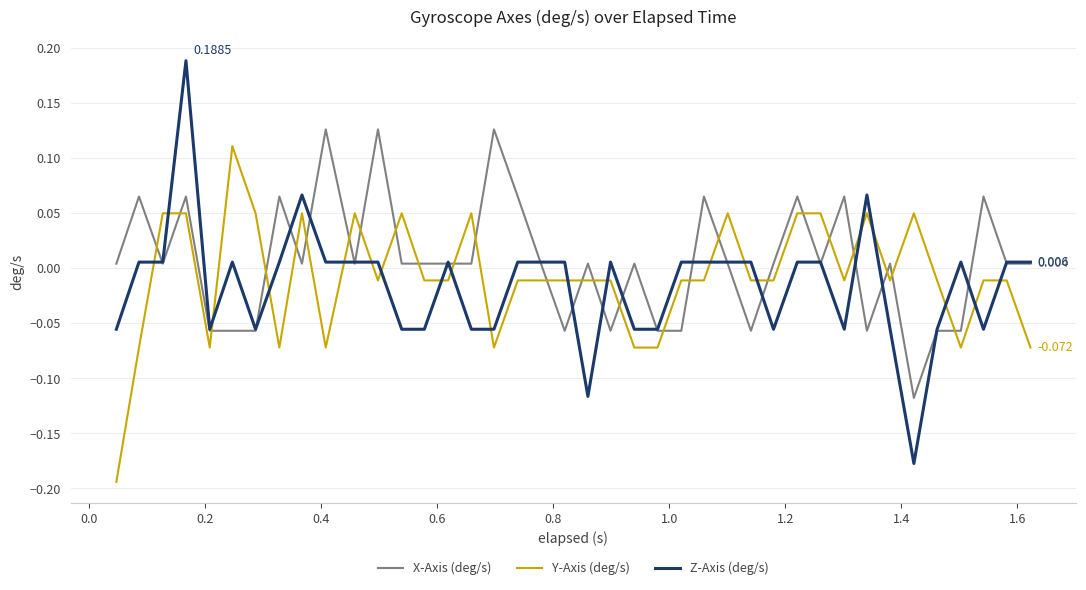

Count the number of data series in this chart.

3